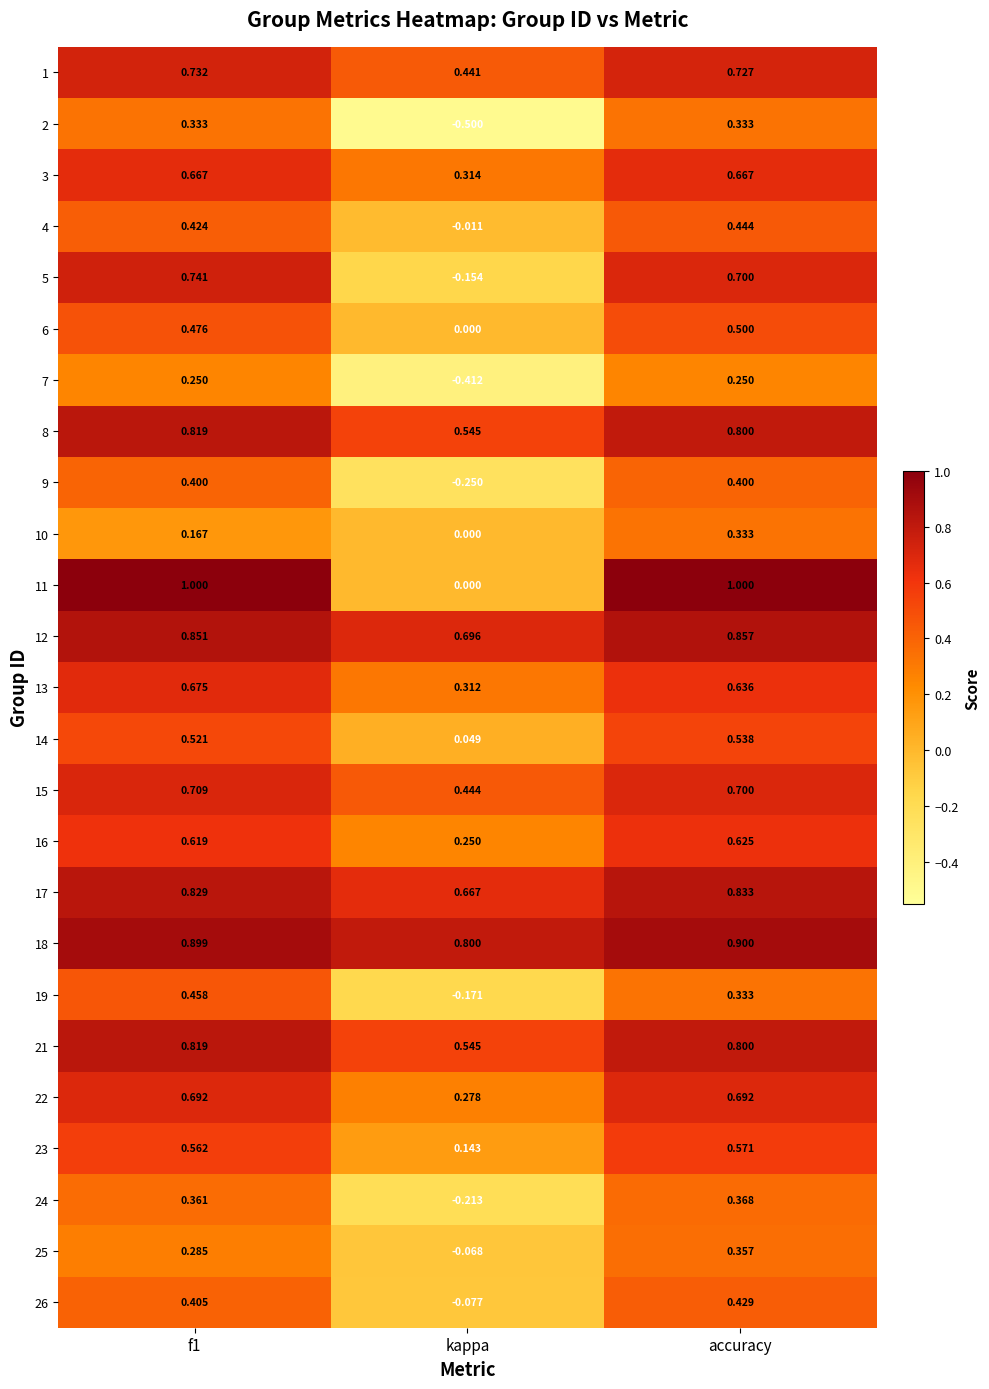

Where is 4 nearest to the value 0?

kappa